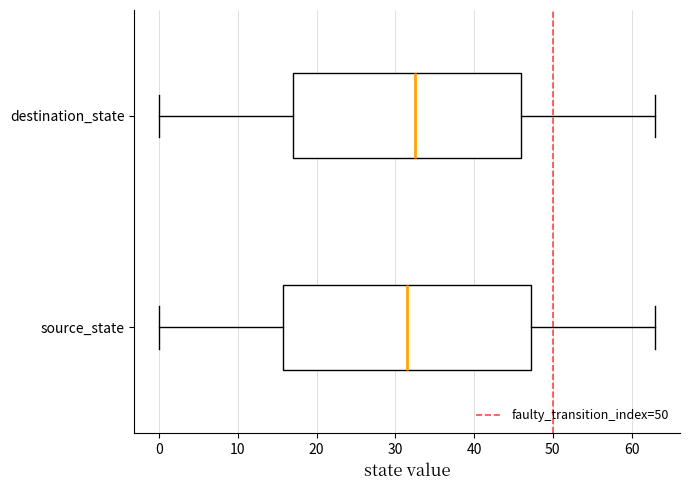

Reading bottom to top, transcribe this box plot: for each box, give where its median line is, the range the box spans, and where its two whiskers end, as read against the x-axis. The values are not printed on the chart, so give them approximately, as read against the axis.

source_state: median 32, box 16 to 47, whiskers 0 to 63
destination_state: median 33, box 17 to 46, whiskers 0 to 63